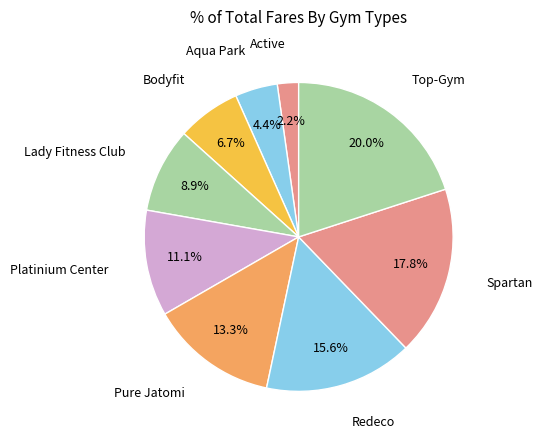

Does Active represent more than half of the total?

No